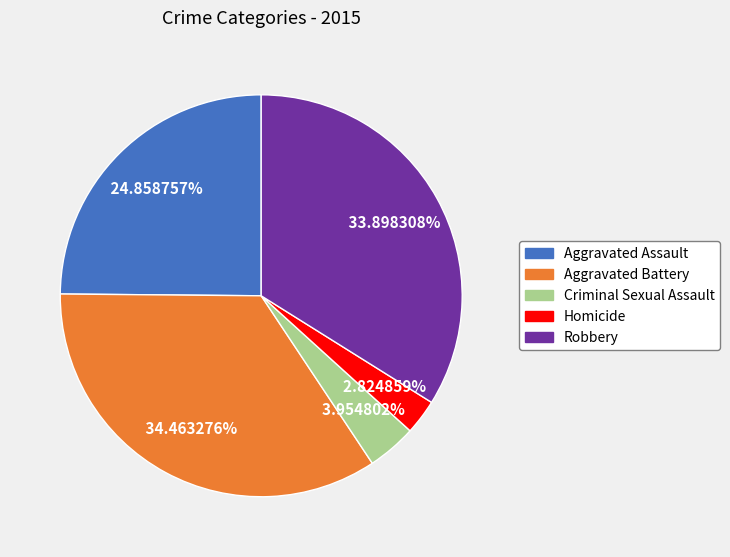

Does Aggravated Assault represent more than half of the total?

No